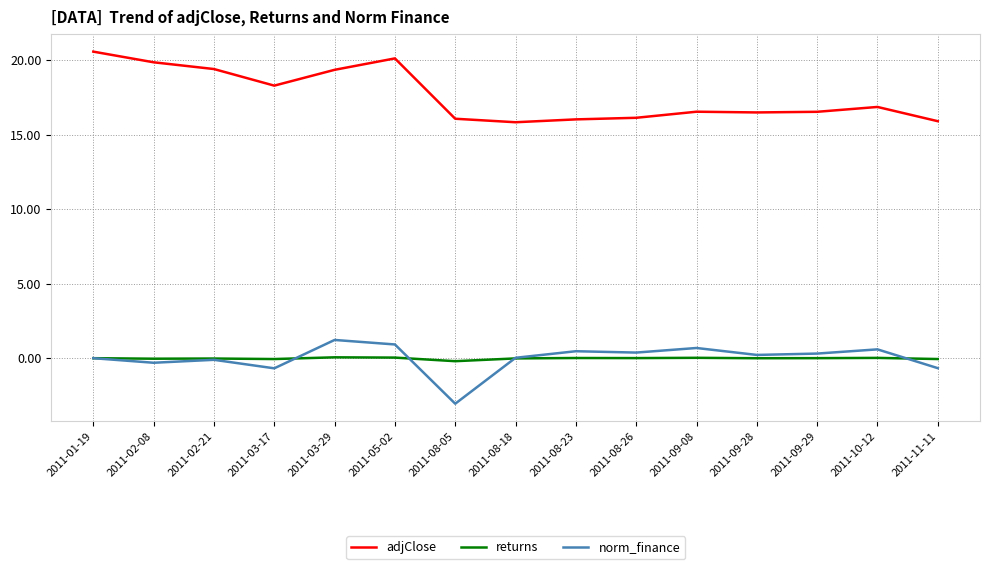

Rank the series by their maximum value, from lowest to highest.

returns, norm_finance, adjClose